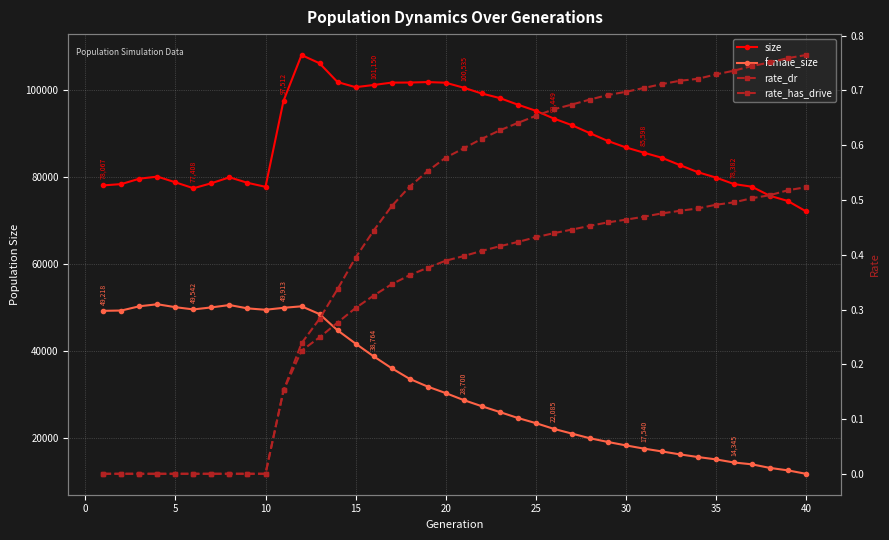

Is the value of rate_dr at 22 greater than the value of size at 27?

No